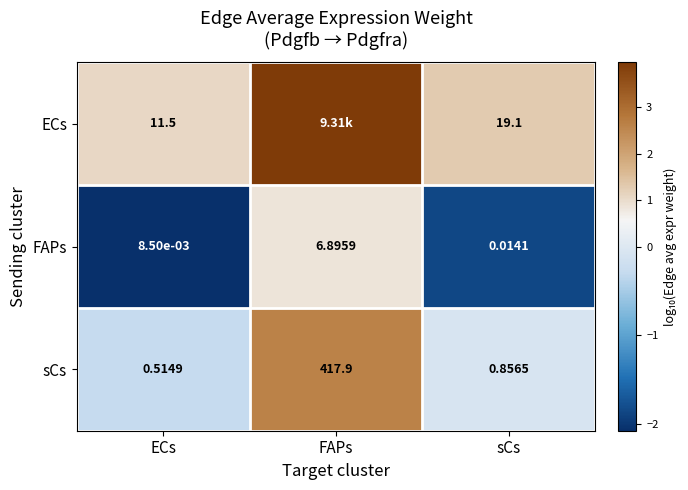

Which category has the lowest value across all series?

ECs